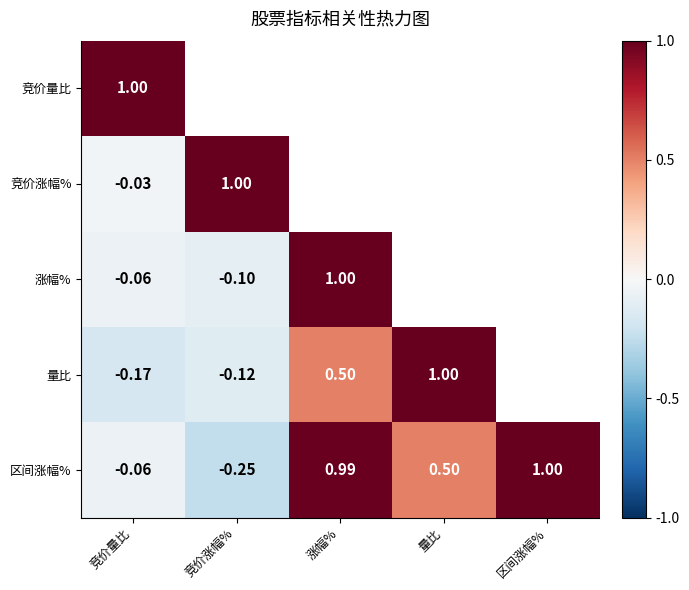

Where does the 区间涨幅% series first go above 0?

涨幅%